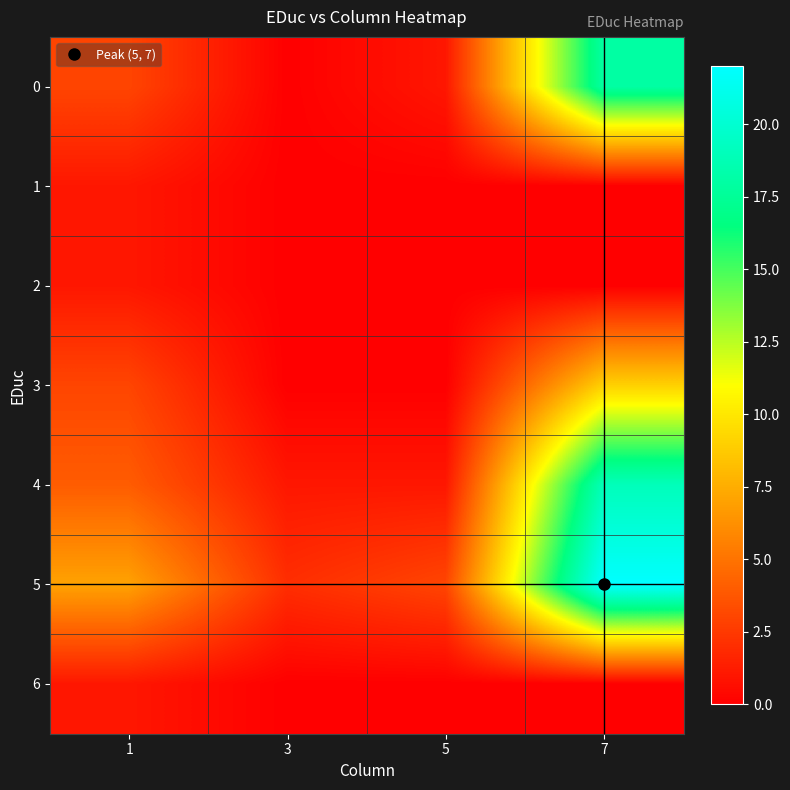

Which series changed the most between 1 and 3?

5